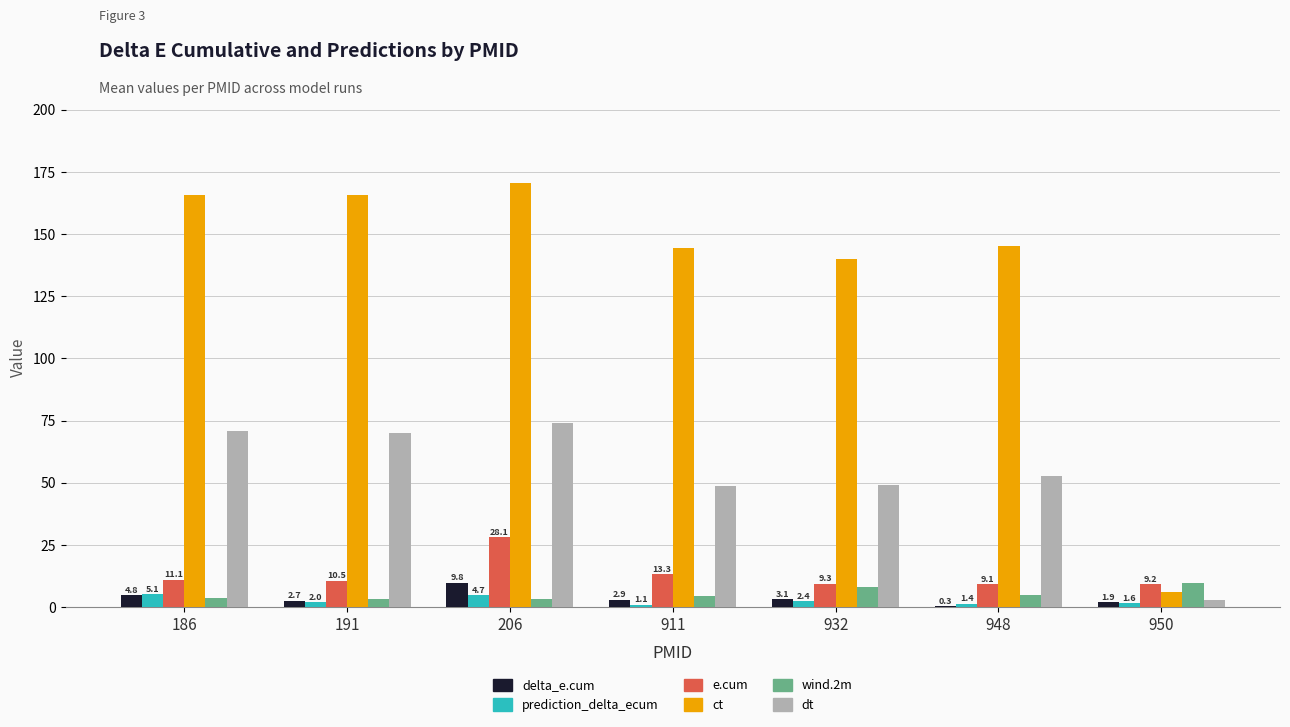

What are all the series names shown in the legend?

delta_e.cum, prediction_delta_ecum, e.cum, ct, wind.2m, dt